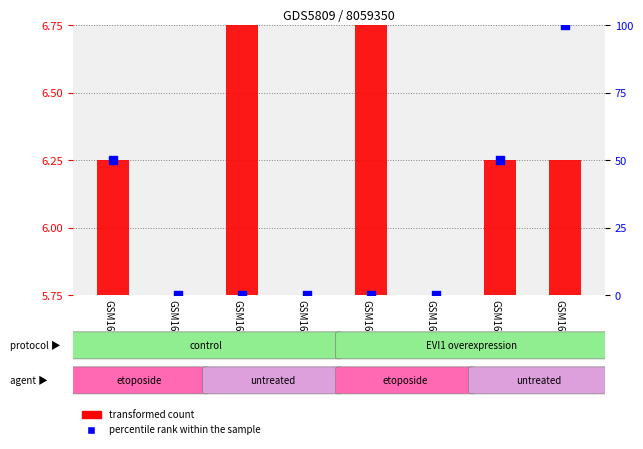

Is the value of transformed count at GSM1627264 greater than the value of percentile rank within the sample at GSM1627261?

No